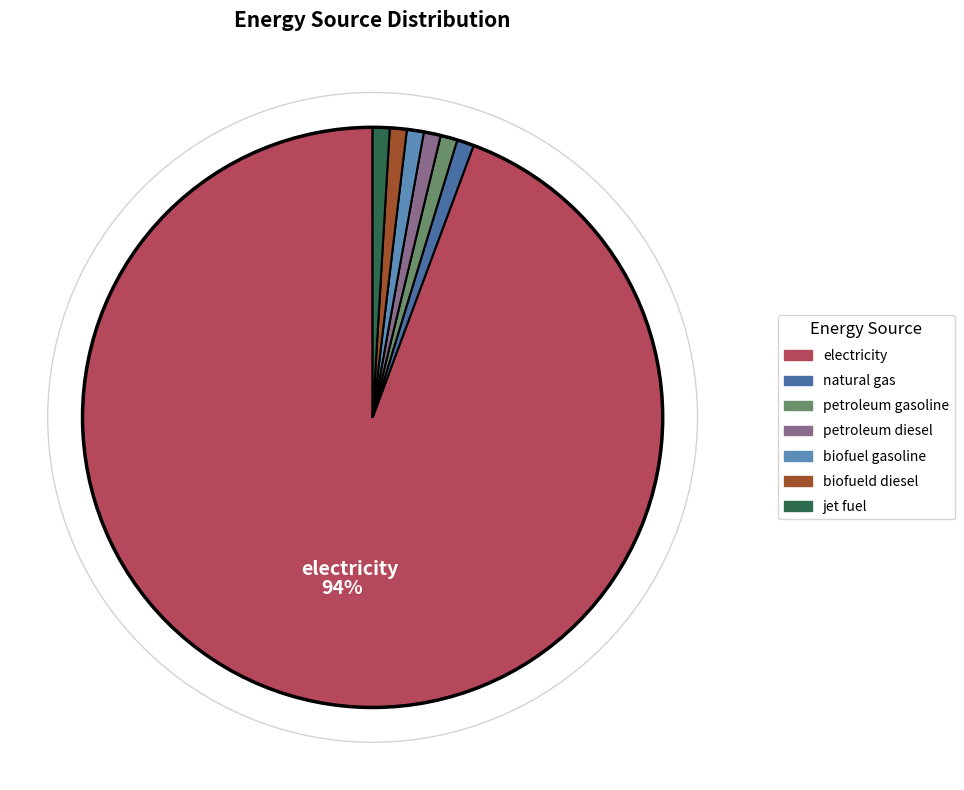

Count the number of slices in the pie.

7